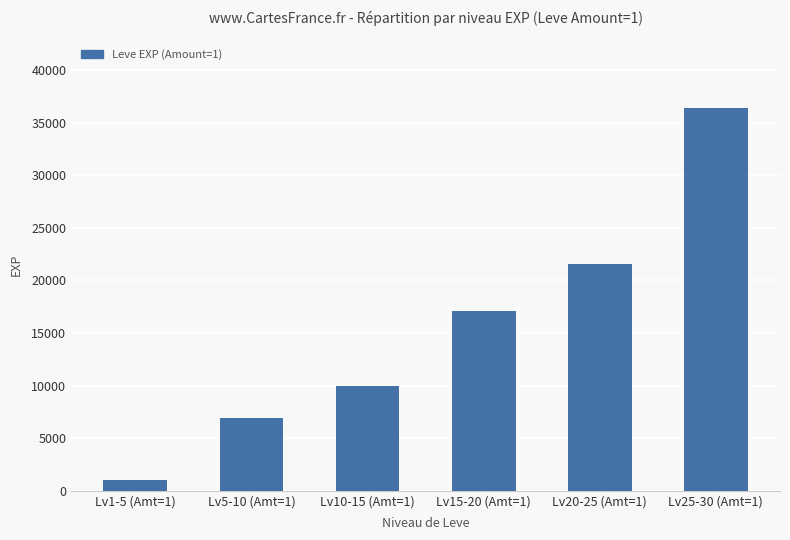

What is the average value?

15493